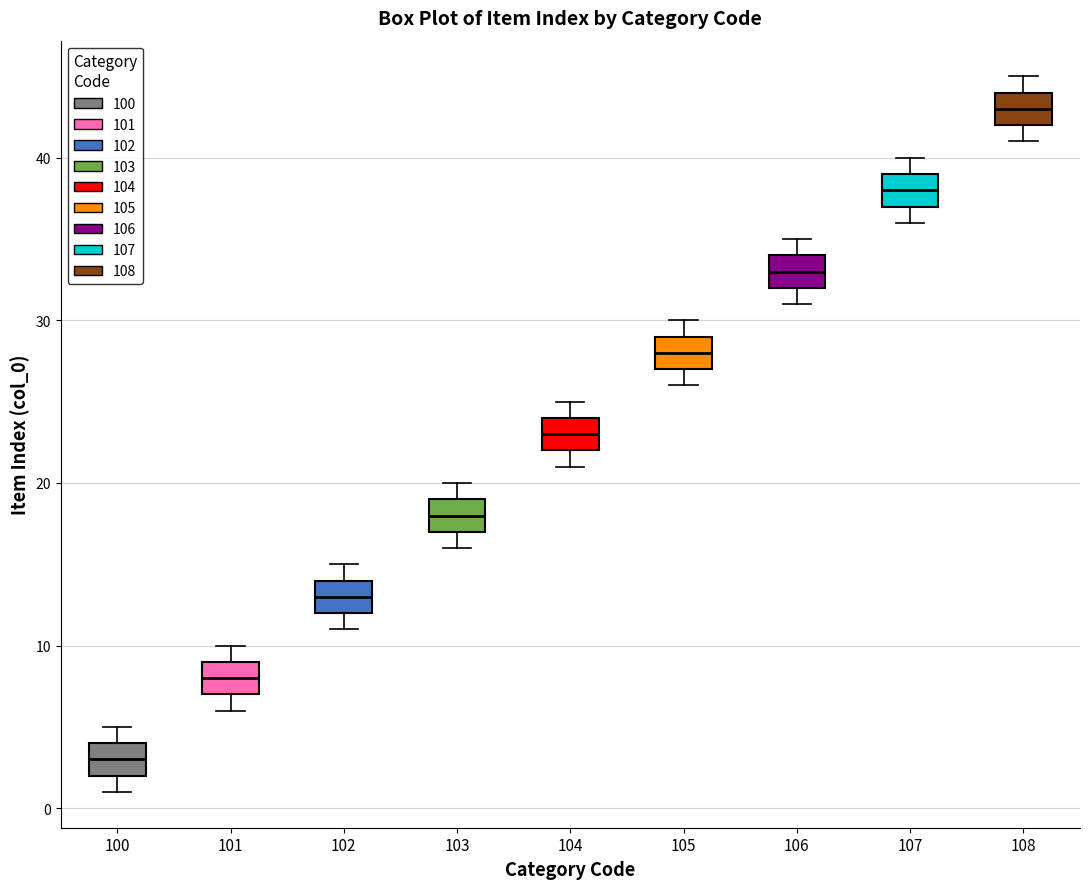

Reading left to right, read every box against the y-axis: the position of its median line, the range the box covers, and the ends of its whiskers. The values are not printed on the chart, so give them approximately, as read against the axis.

100: median 3, box 2 to 4, whiskers 1 to 5
101: median 8, box 7 to 9, whiskers 6 to 10
102: median 13, box 12 to 14, whiskers 11 to 15
103: median 18, box 17 to 19, whiskers 16 to 20
104: median 23, box 22 to 24, whiskers 21 to 25
105: median 28, box 27 to 29, whiskers 26 to 30
106: median 33, box 32 to 34, whiskers 31 to 35
107: median 38, box 37 to 39, whiskers 36 to 40
108: median 43, box 42 to 44, whiskers 41 to 45